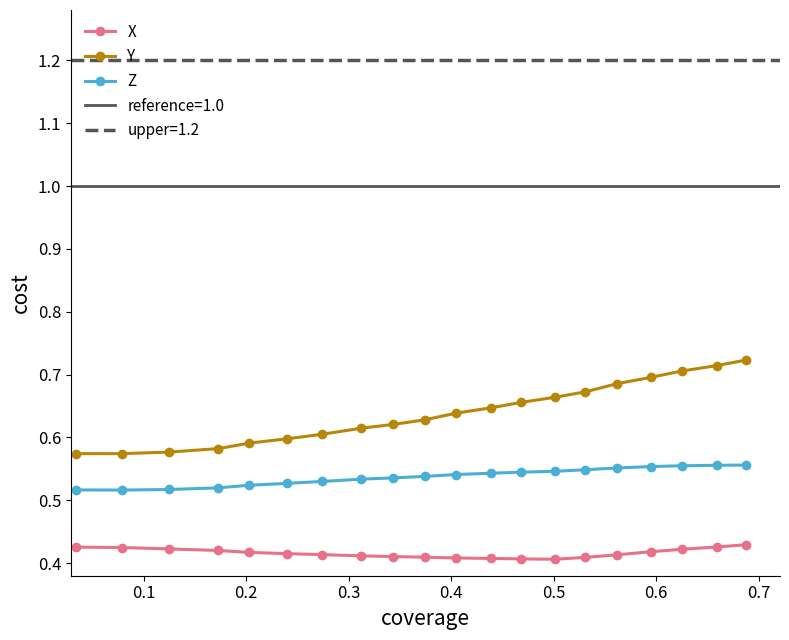

In Z, how many points are lower than both neighbors (excluding endpoints)?

1